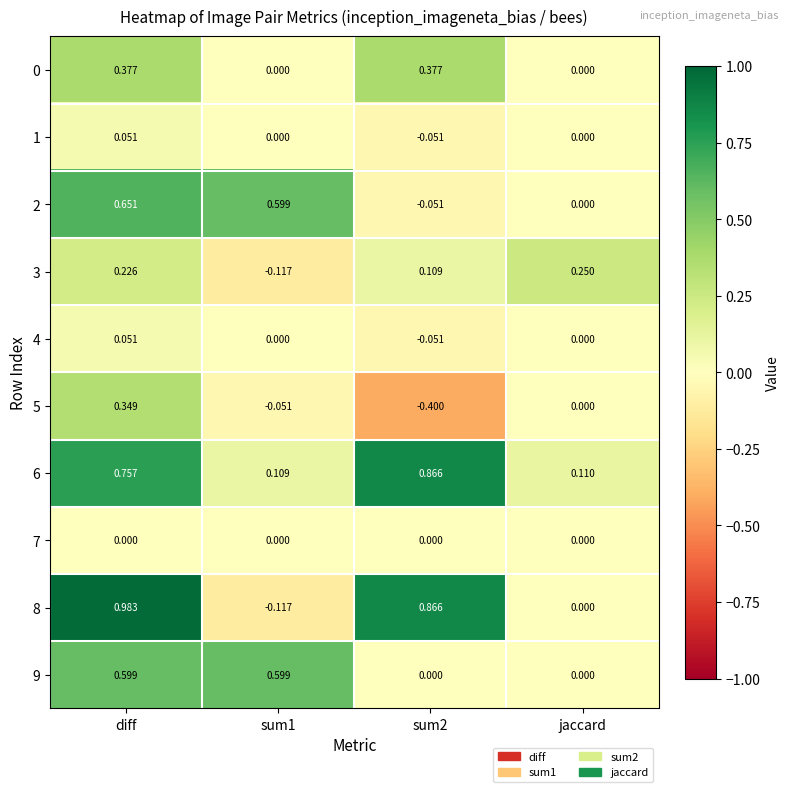

Which label corresponds to the largest value in the chart?

diff